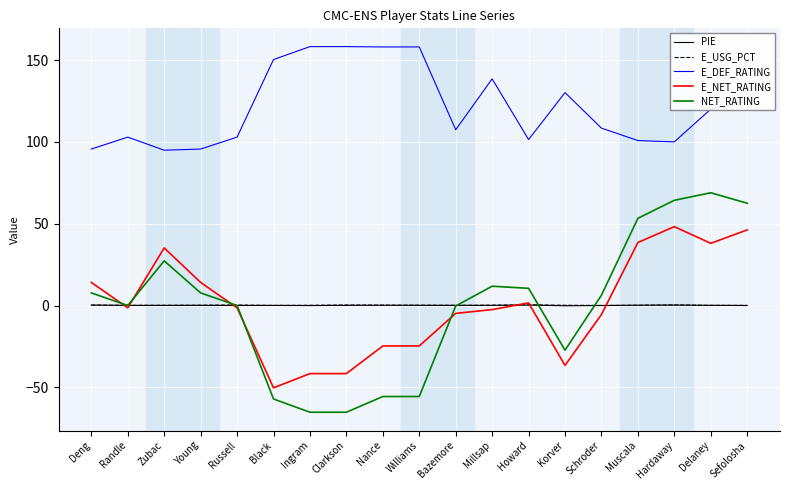

True or false: E_NET_RATING and E_DEF_RATING intersect in this chart.

False